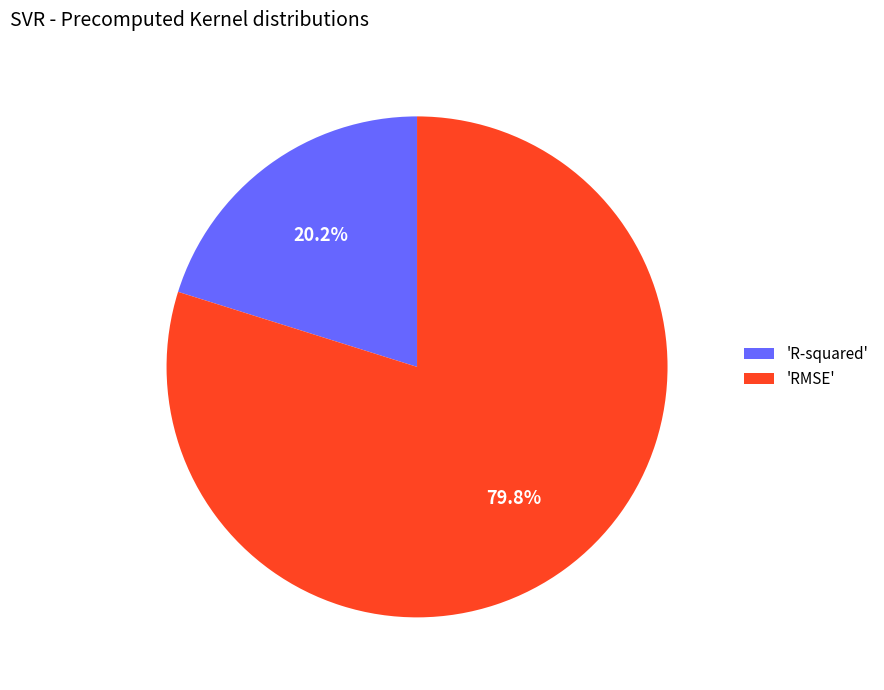

What is the ratio of the value at 'R-squared' to the value at 'RMSE'?

0.3